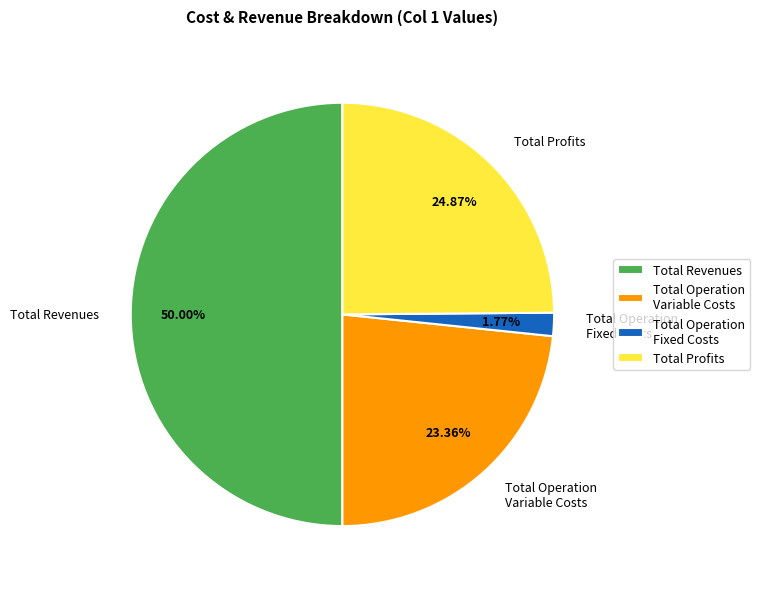

Count the number of slices in the pie.

4